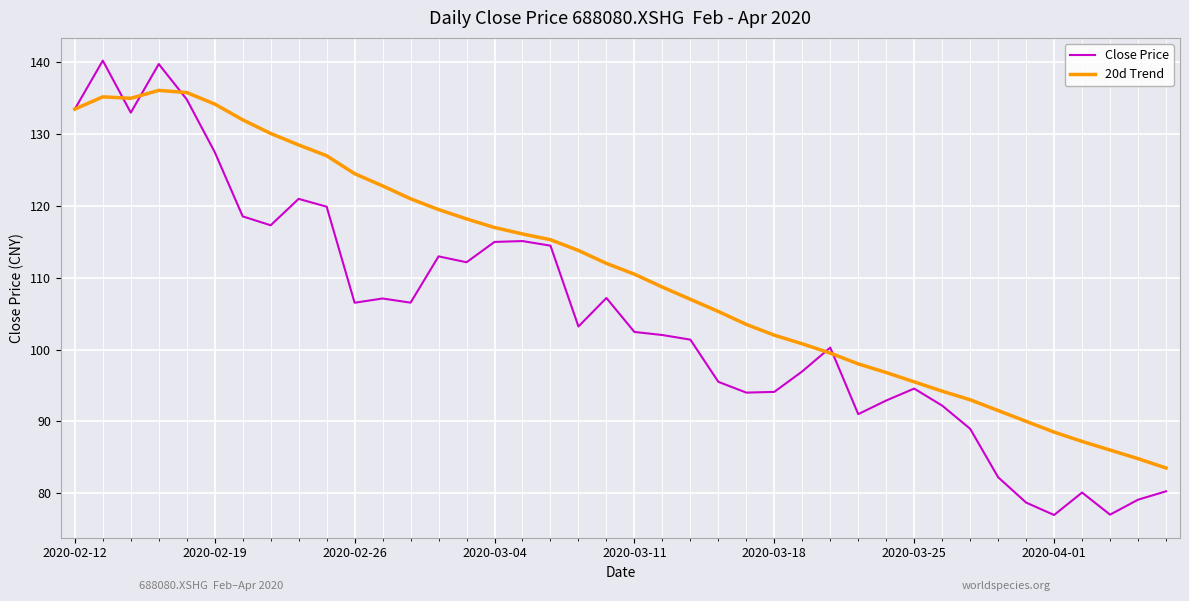

Count the number of data series in this chart.

2